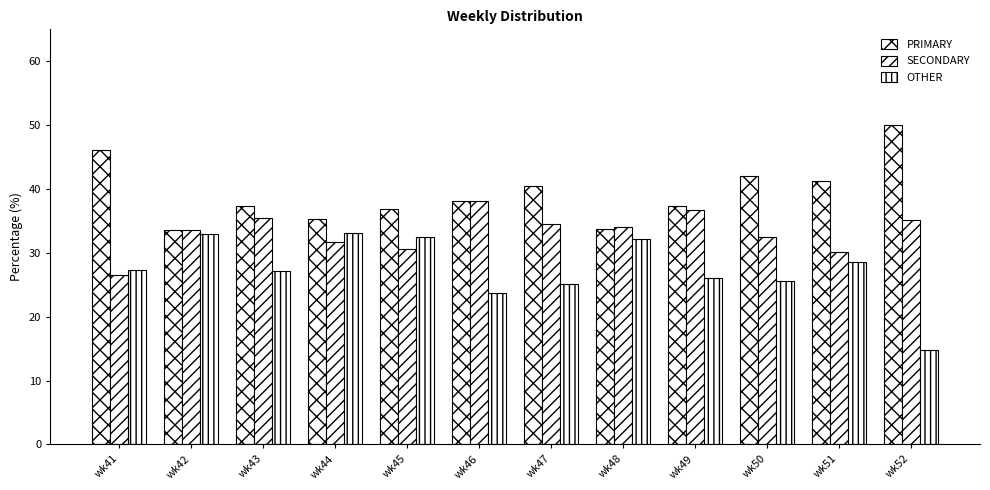

How many groups of bars are there?

12